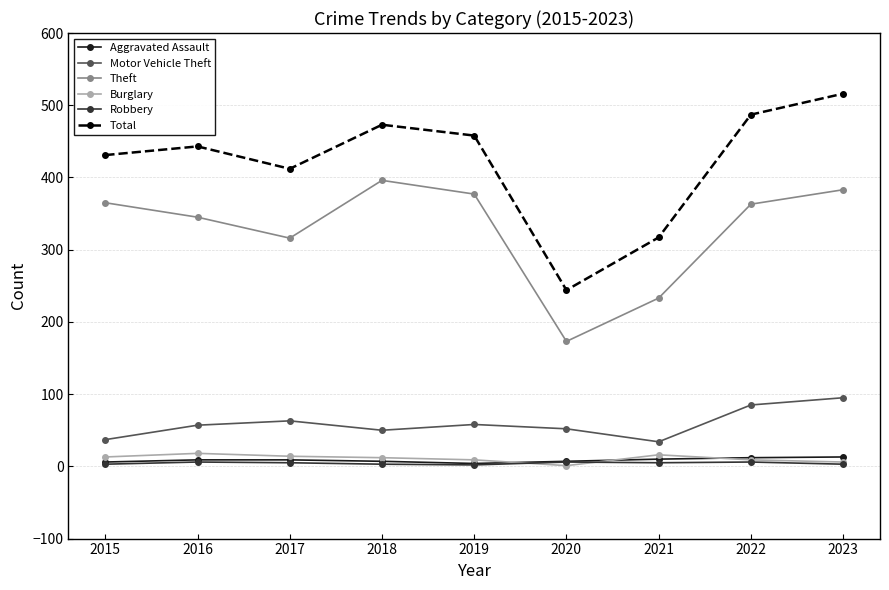

True or false: Total and Theft cross at least once.

False